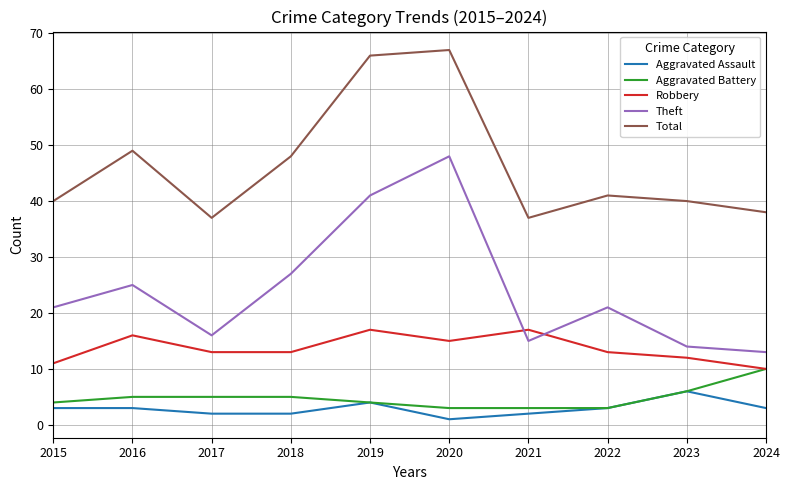

Does the chart have visible grid lines?

Yes